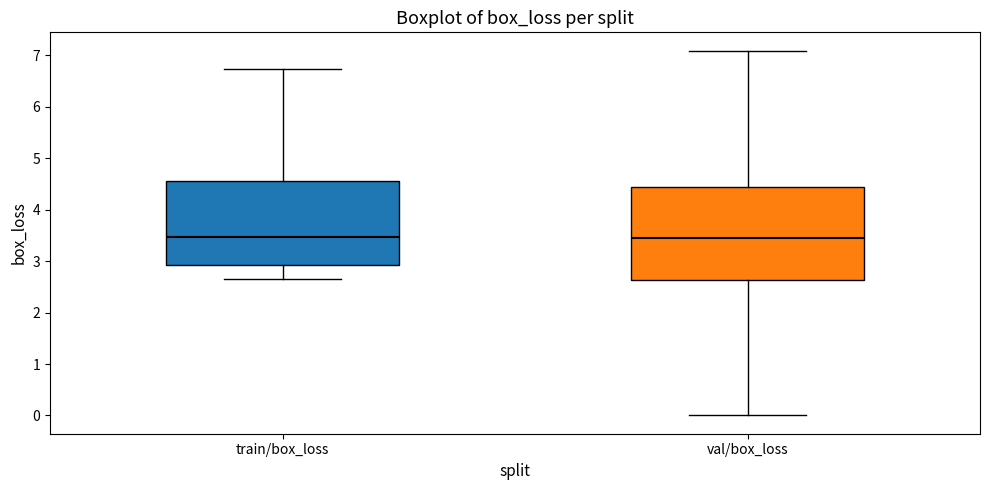

Where is the lower edge of the box for train/box_loss on the y-axis? The values are not printed on the chart, so give them approximately, as read against the axis.

2.9